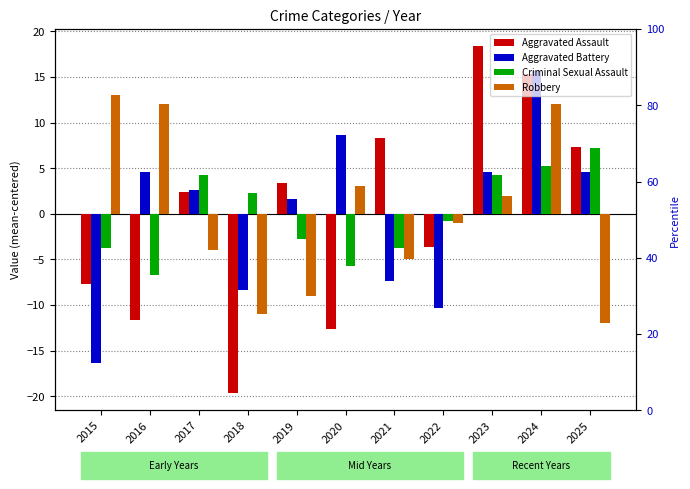

At which category is the sum across all series the highest?

2024